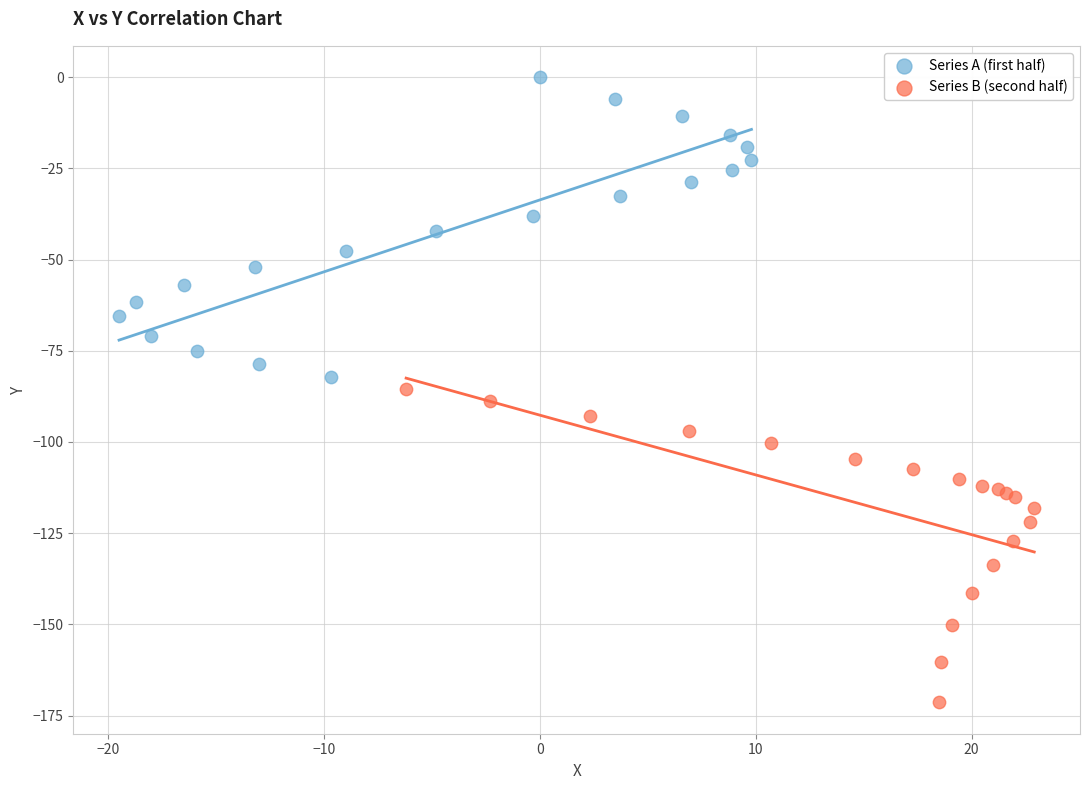

Which series reaches the minimum Y coordinate?

Series B (second half)